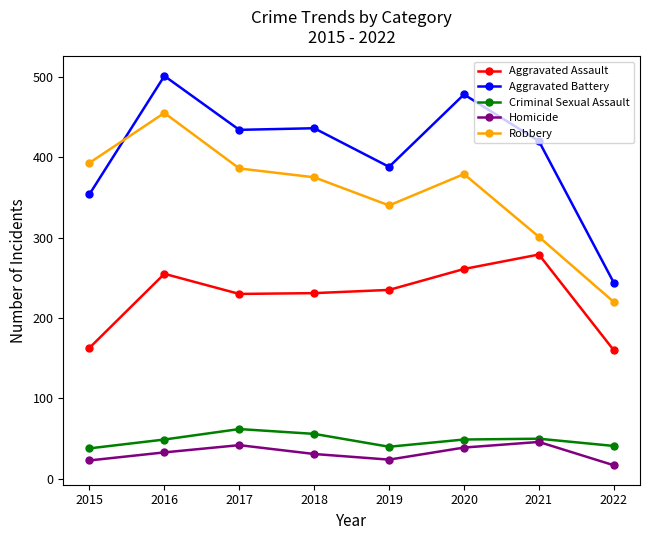

At which category does Homicide reach its first local peak?

2017